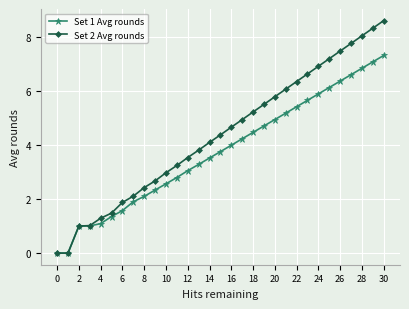

What is the maximum value for Set 2 Avg rounds?

8.6